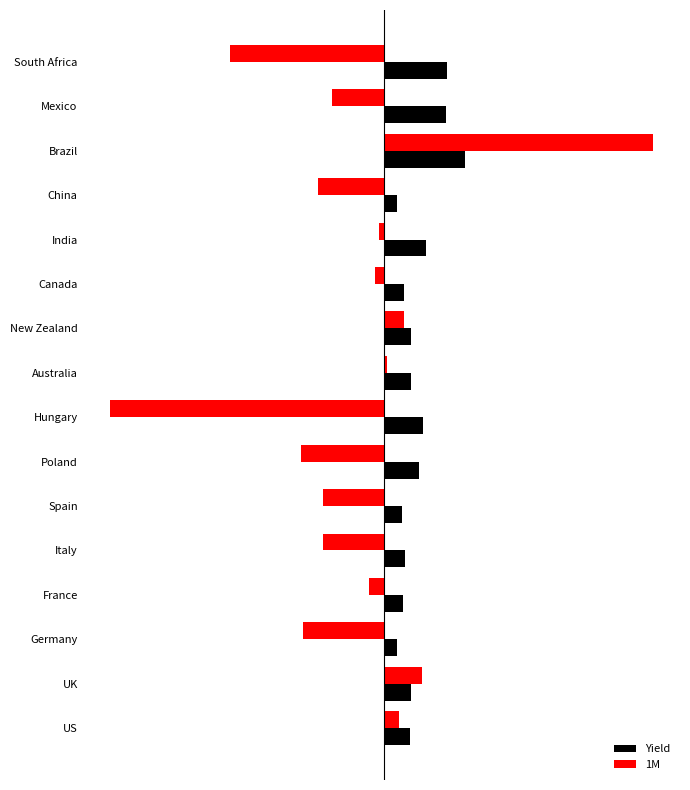

List the series in order of their overall mean, highest first.

Yield, 1M